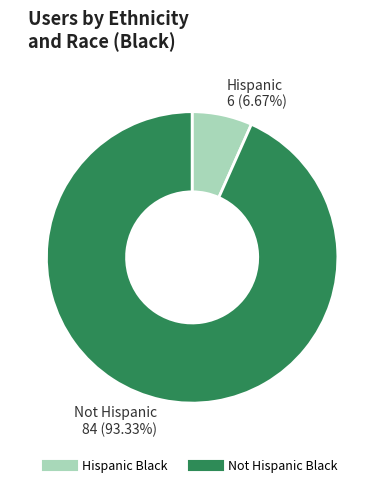

Is there a majority slice in this chart?

Yes